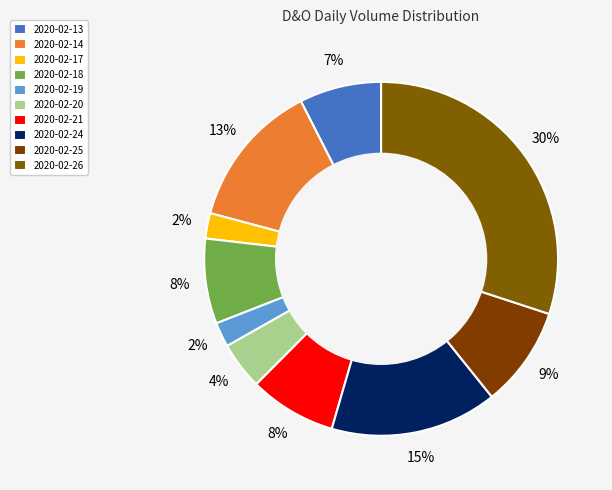

Which category has the smallest portion of the pie?

2020-02-19